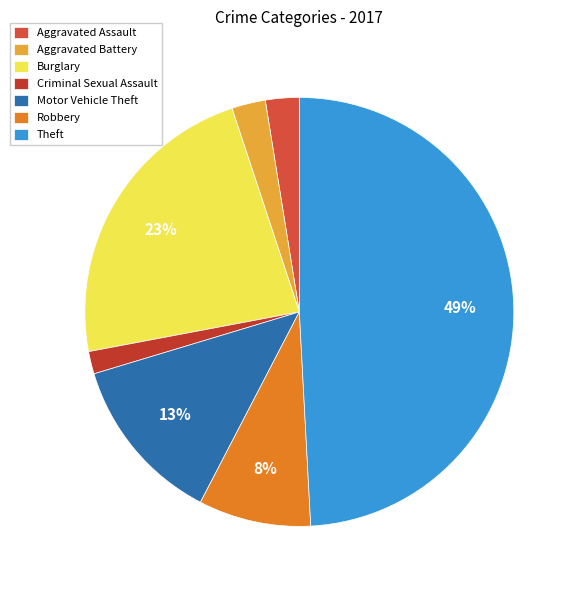

To the nearest percent, what is the difference between the Burglary and Criminal Sexual Assault slice percentages?

21%